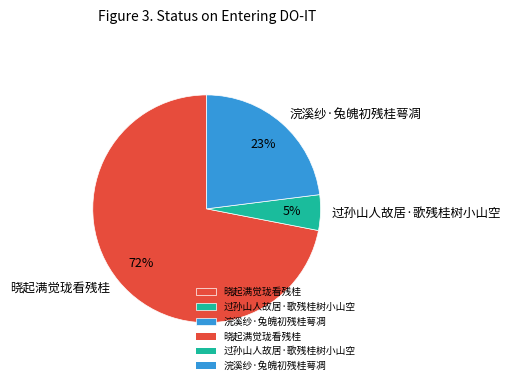

Which slice is the smallest?

过孙山人故居·歌残桂树小山空